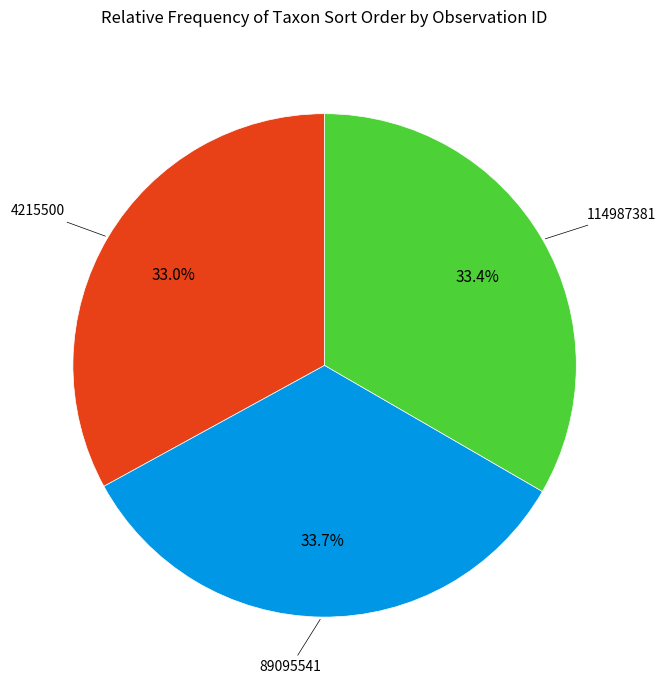

Is it true that 114987381 is 24% of the pie?

False